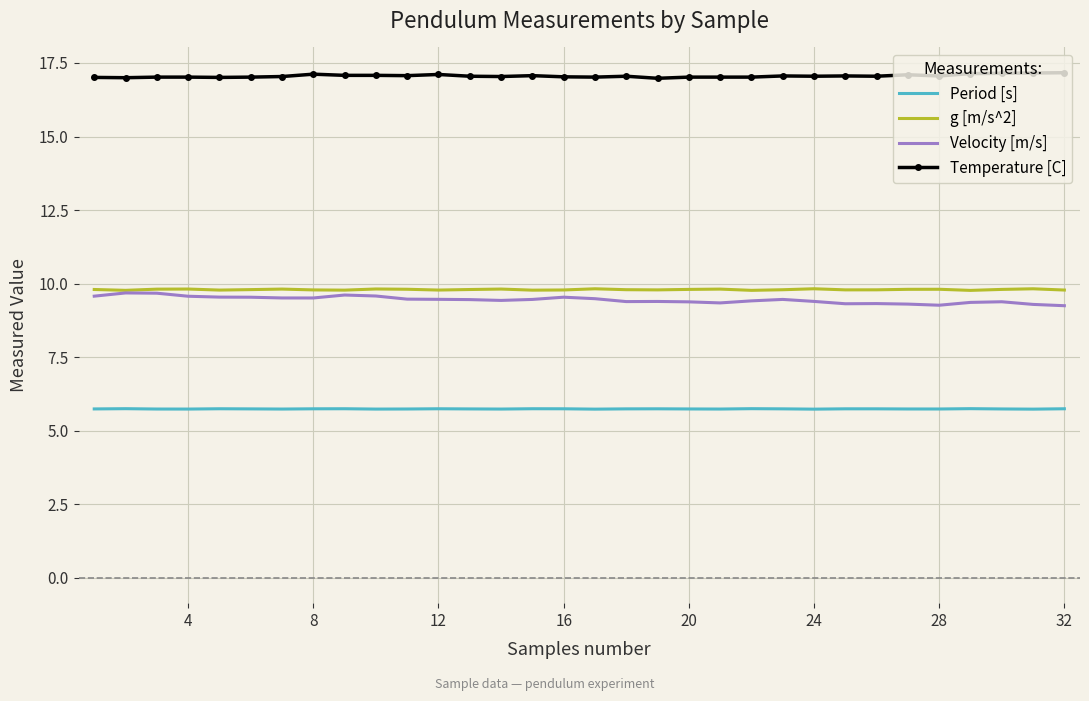

What is the lowest value of the Period [s] series?

5.7